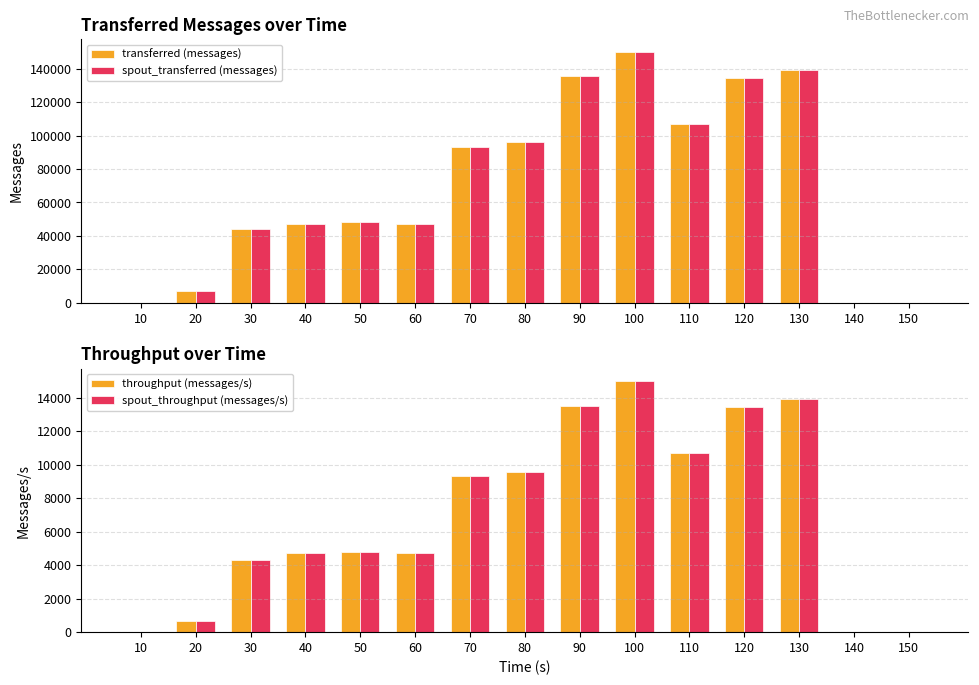

What is the average value of the spout_transferred (messages) series?

70089